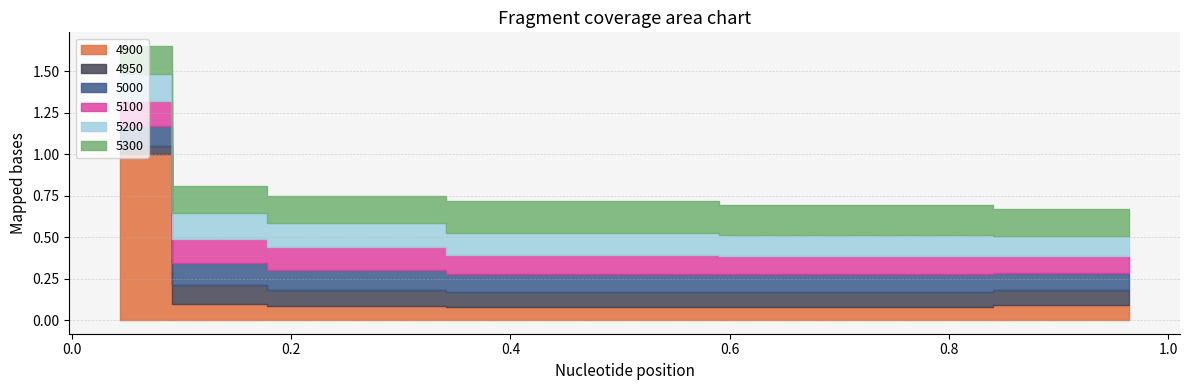

True or false: 5200 and 5300 intersect in this chart.

False